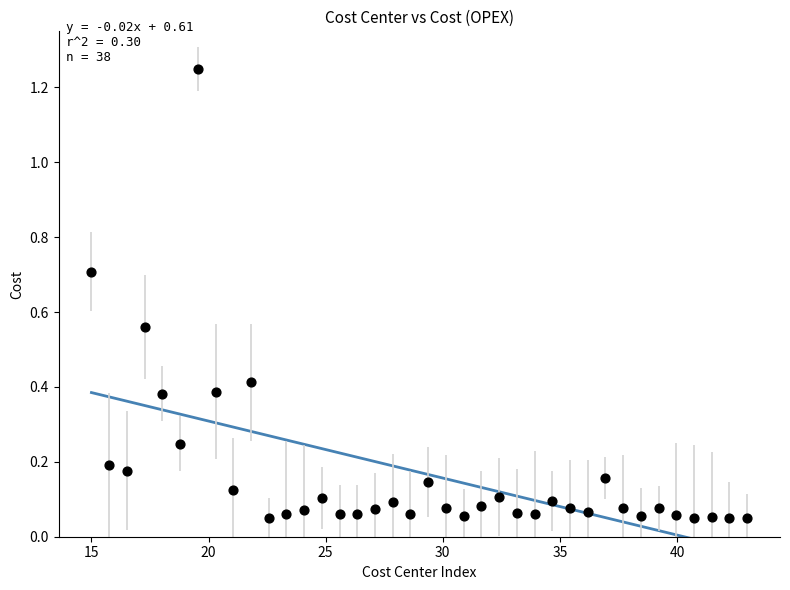

What is the range of X values (max minus min)?

28.0